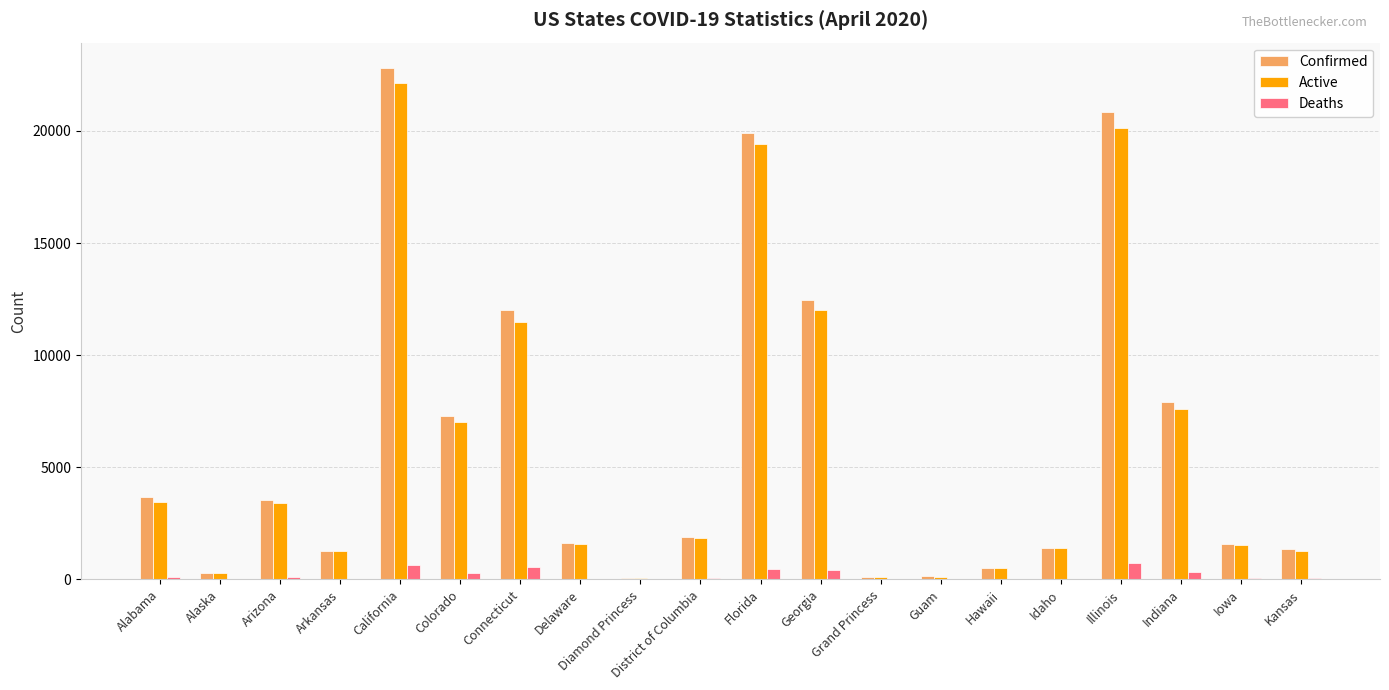

Is it true that Confirmed equals 7928 at Indiana?

True